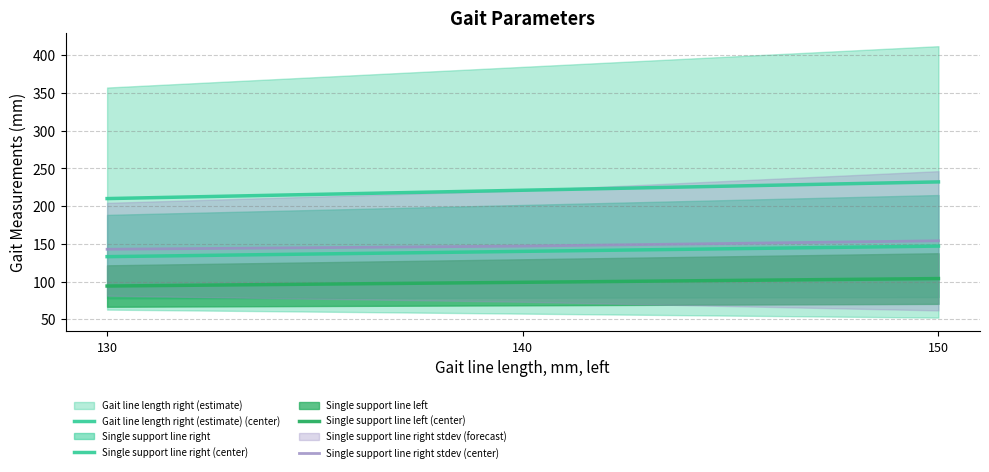

The Single support line left (center) series shows 165.6 at 140. True or false?

False